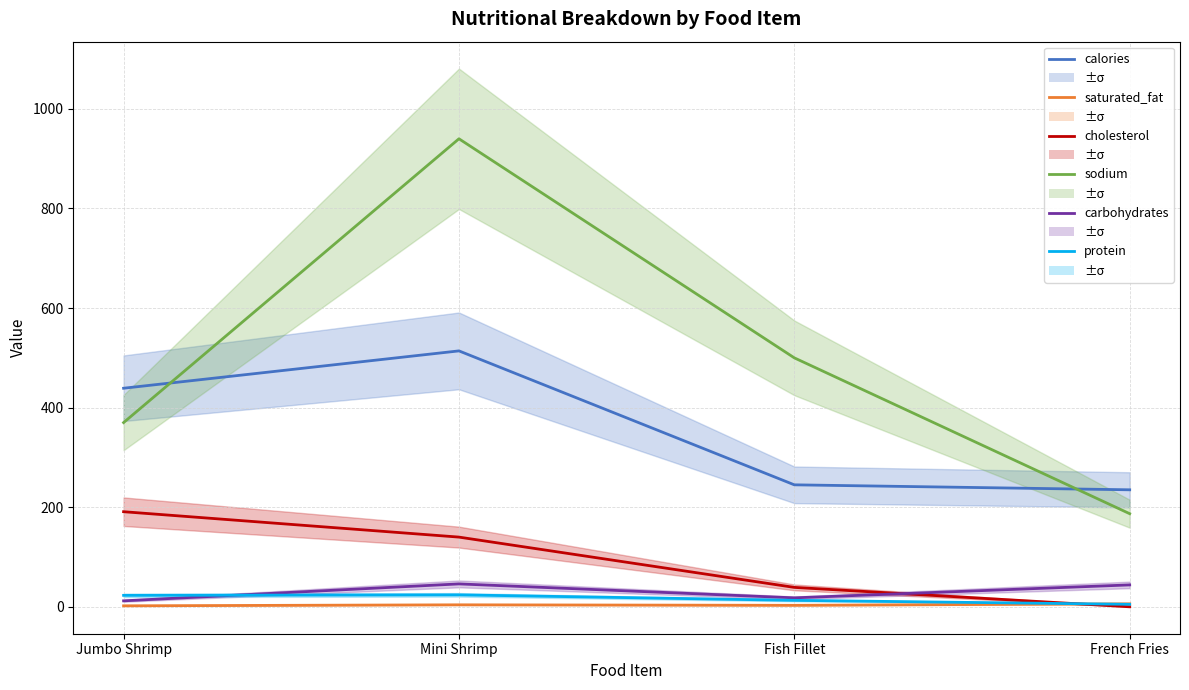

At French Fries, list the series in order from smallest to largest.

cholesterol, protein, saturated_fat, carbohydrates, sodium, calories